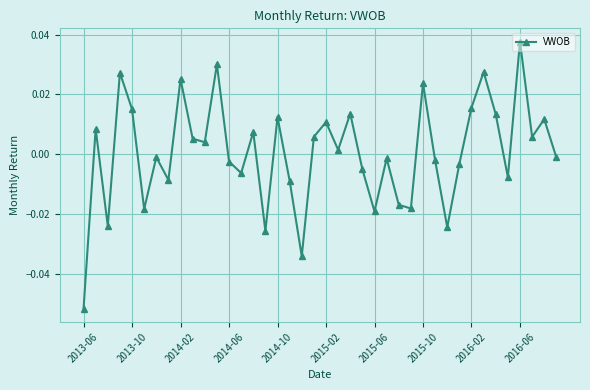

Count the number of categories in the chart.

40